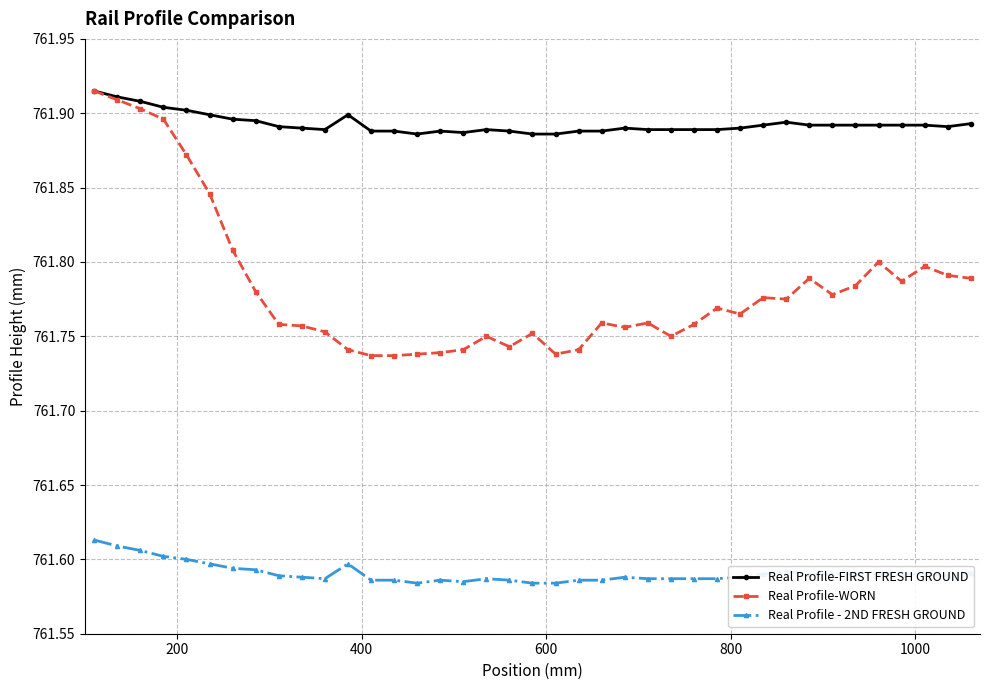

True or false: Real Profile - 2ND FRESH GROUND and Real Profile-WORN intersect in this chart.

False